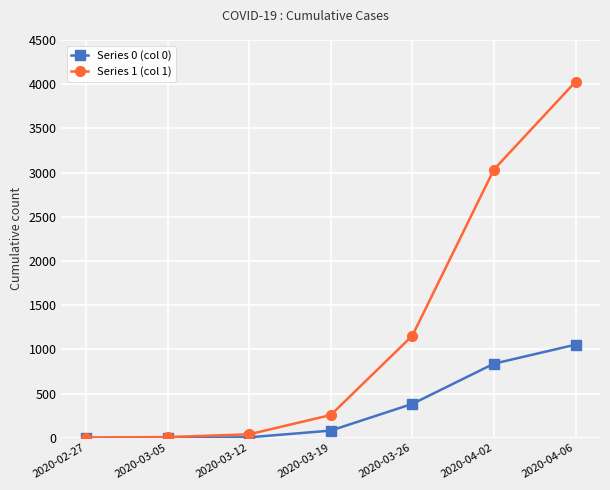

Does the chart display data point markers on the line(s)?

Yes